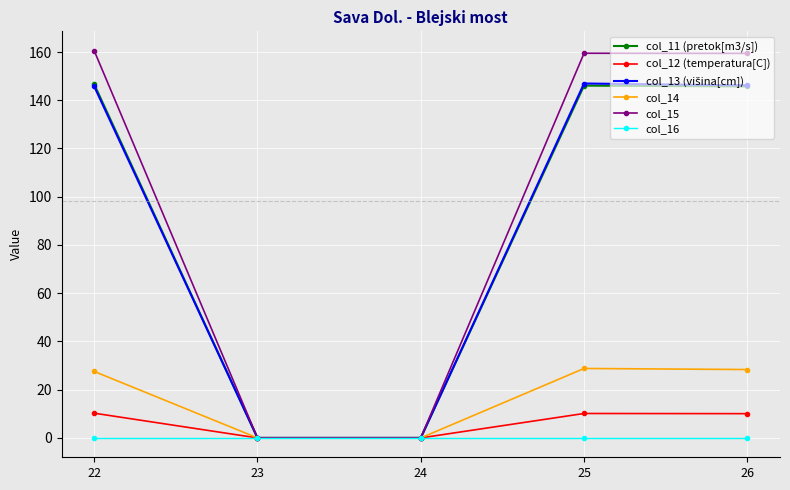

What is the value of the col_15 point at the 4th from the left?

159.5